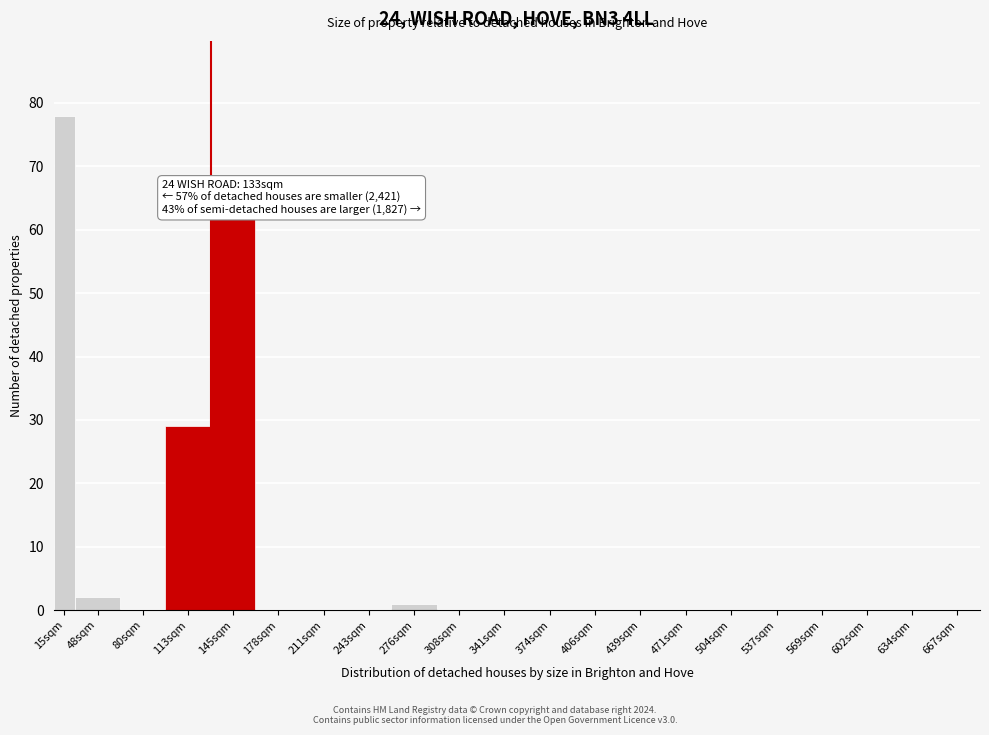

Reading left to right, transcribe all the data shown in this chart.

15sqm=78	48sqm=2	80sqm=0	113sqm=29	145sqm=62	178sqm=0	211sqm=0	243sqm=0	276sqm=1	308sqm=0	341sqm=0	374sqm=0	406sqm=0	439sqm=0	471sqm=0	504sqm=0	537sqm=0	569sqm=0	602sqm=0	634sqm=0	667sqm=0